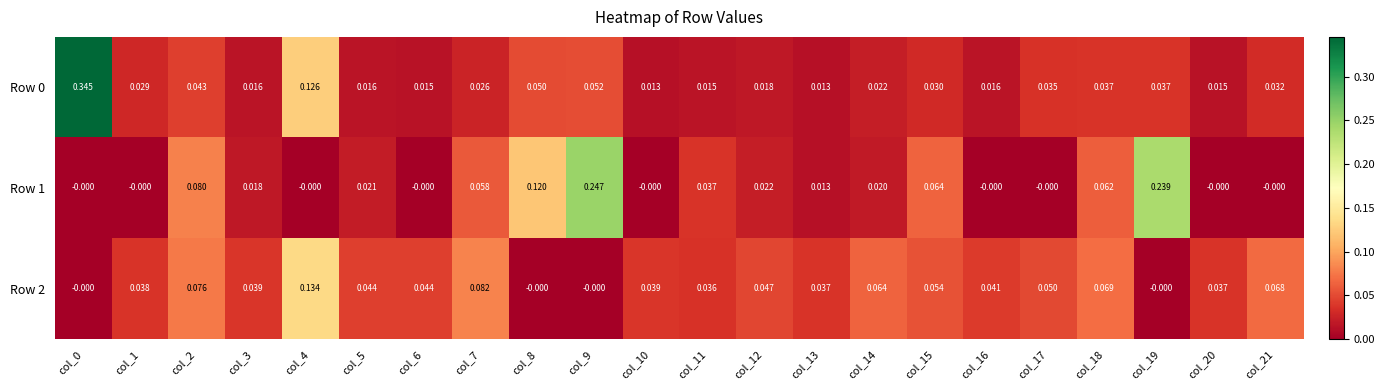

Is the value of Row 2 at col_13 greater than the value of Row 0 at col_4?

No